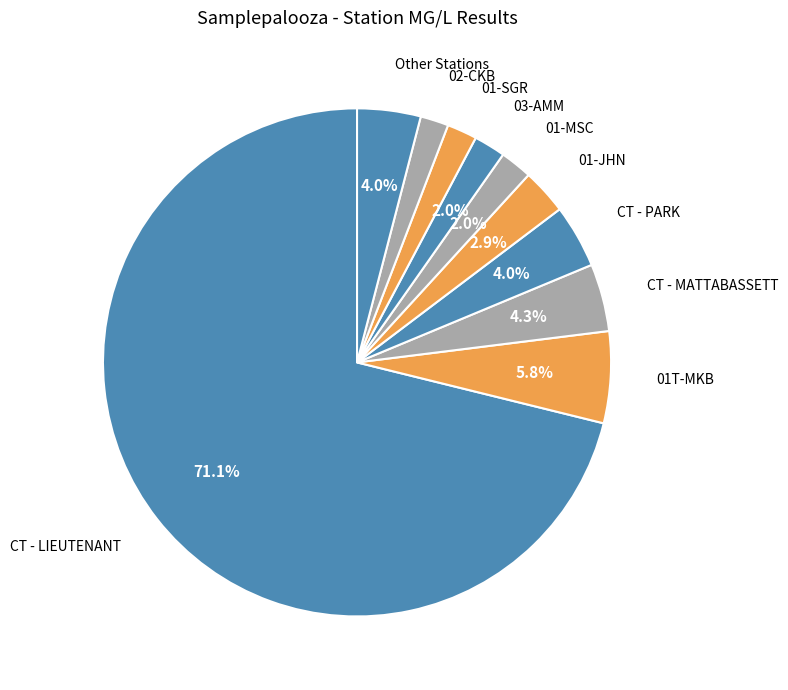

Which slice represents more than half of the pie?

CT - LIEUTENANT